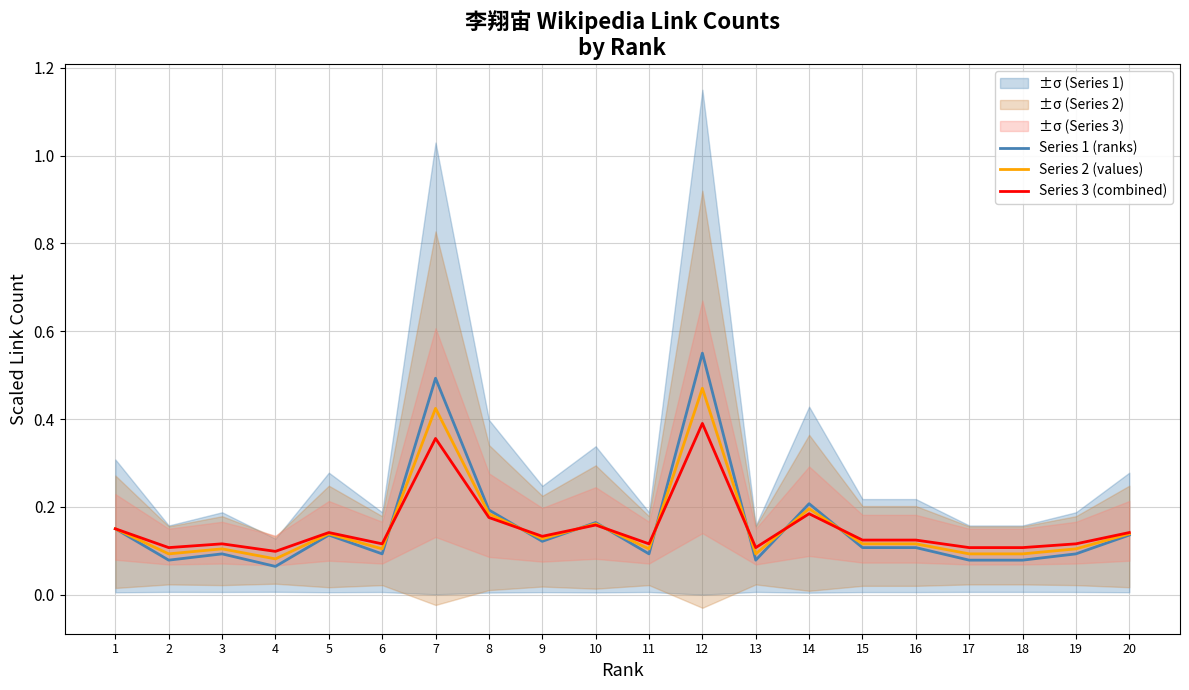

What is the value of the Series 1 (ranks) point at the 4th from the left?

0.1